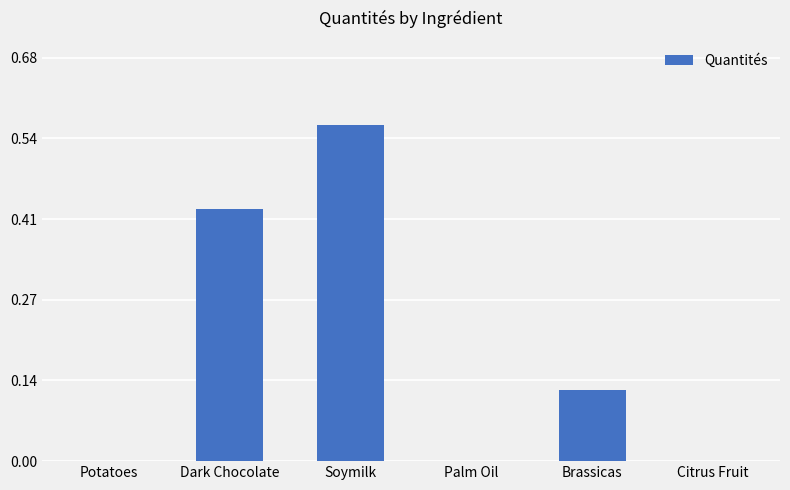

How many distinct data groups are displayed?

1